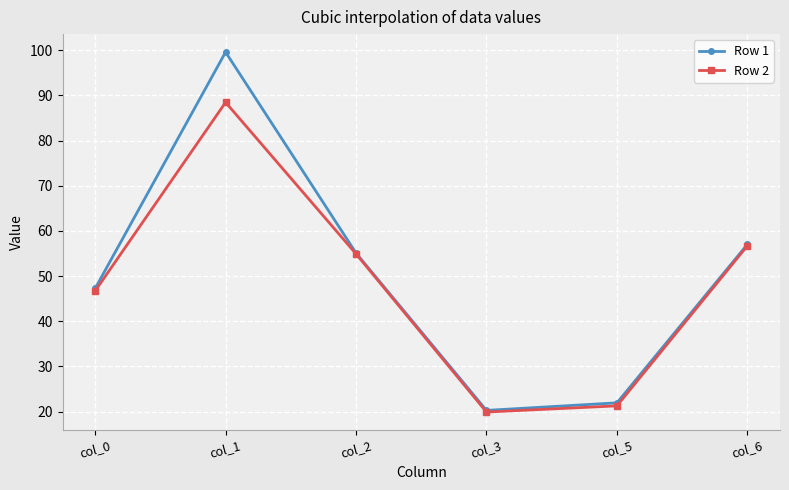

How many lines are shown in the chart?

2